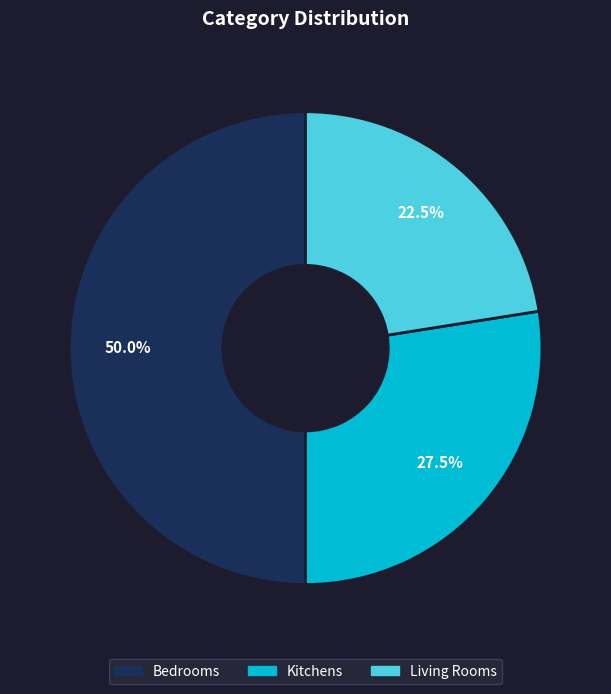

How many slices are in this pie chart?

3